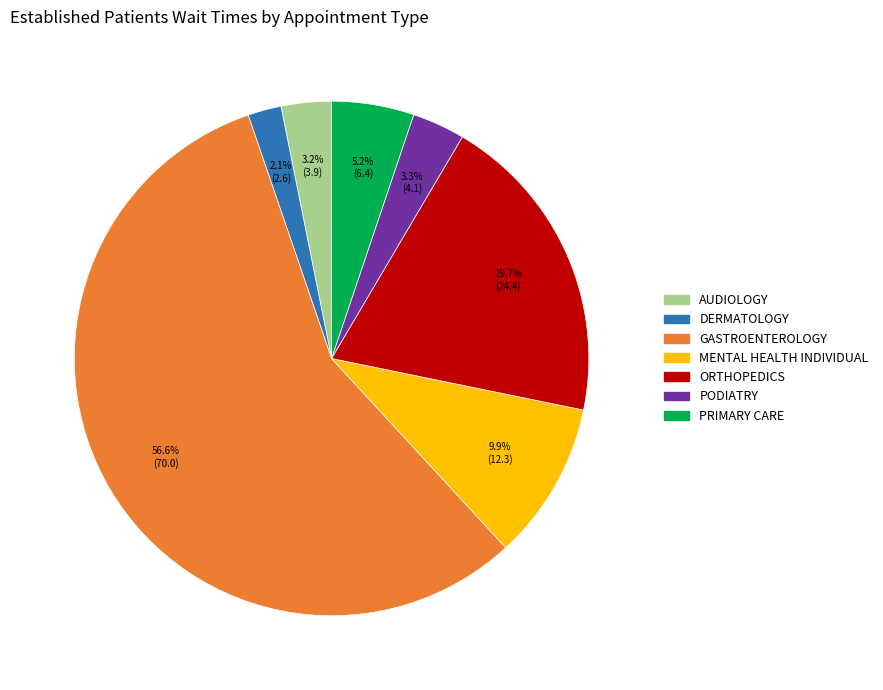

Is it true that DERMATOLOGY is 2% of the pie?

True